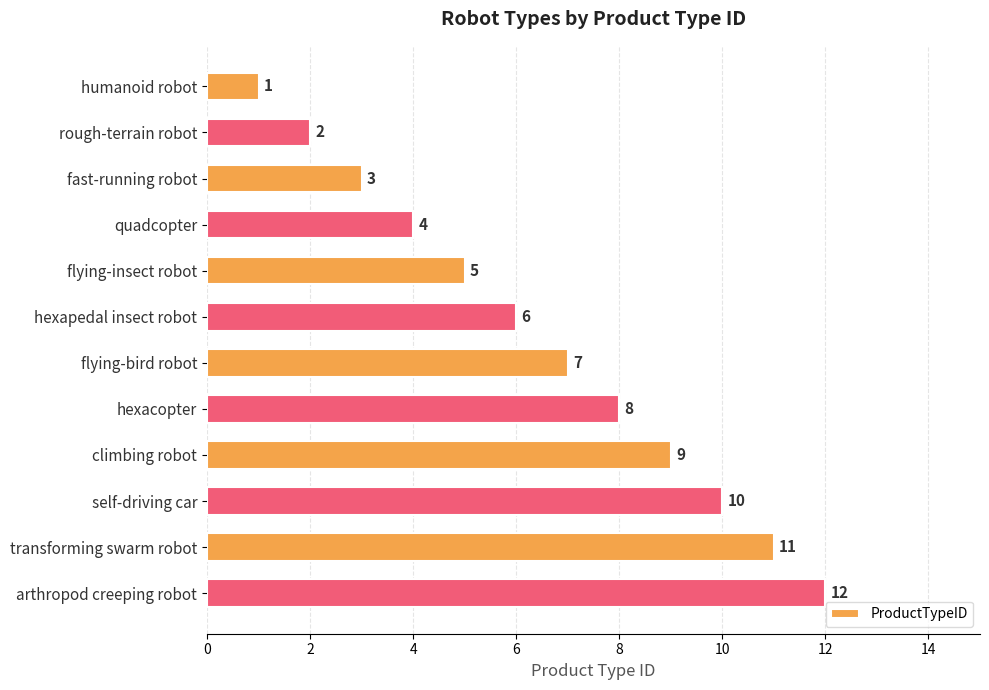

What is the value of the 2nd bar from the top?

2